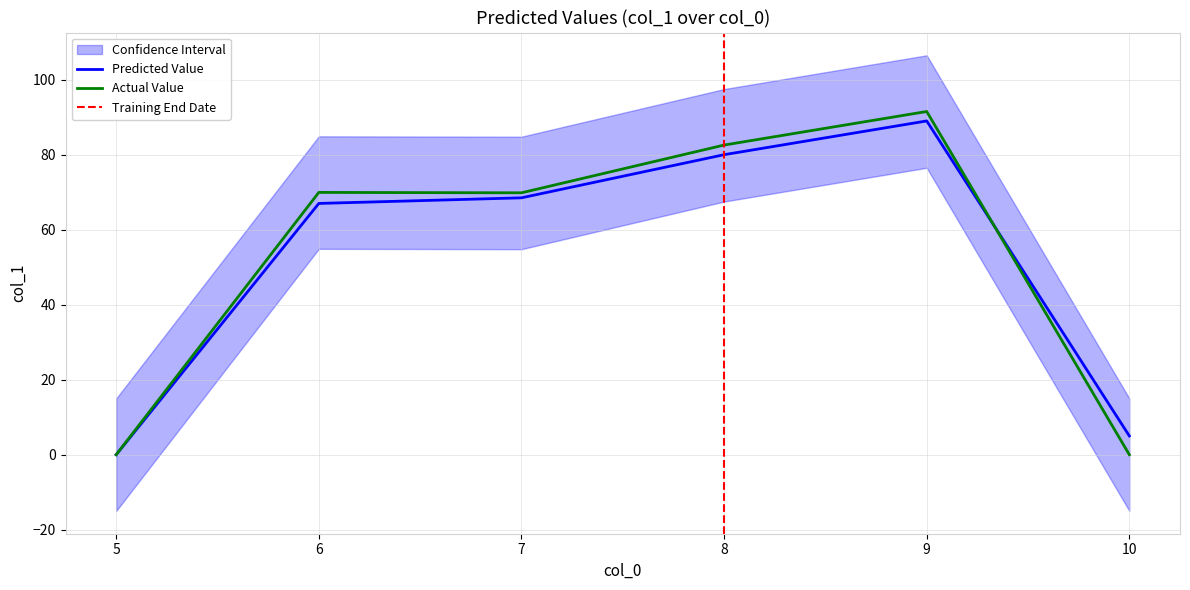

Reading left to right, extract all data points from this chart.

0.0	69.9	69.8	82.6	91.5	0.0